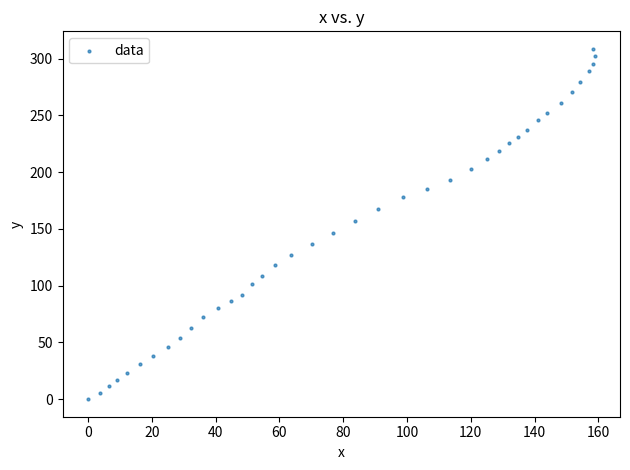

What is the range of Y values (max minus min)?

308.5